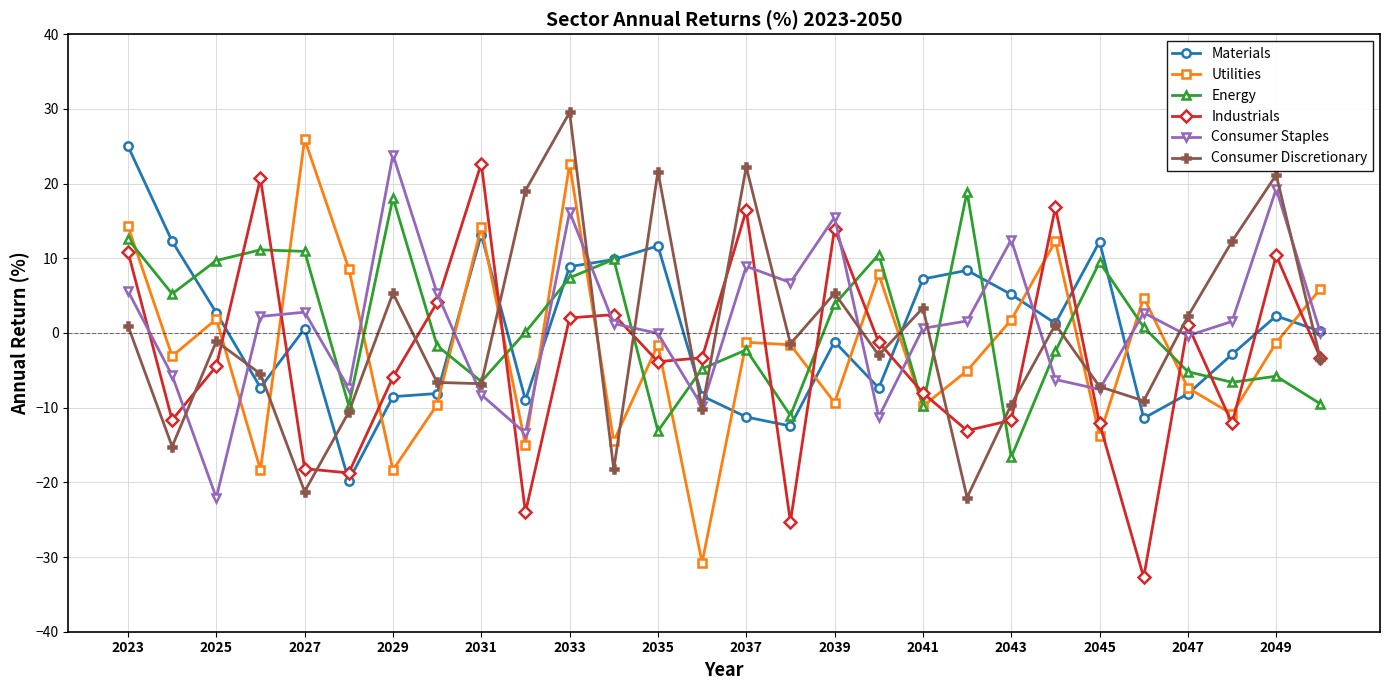

What is the value of the Energy point at the 12th from the left?

9.8